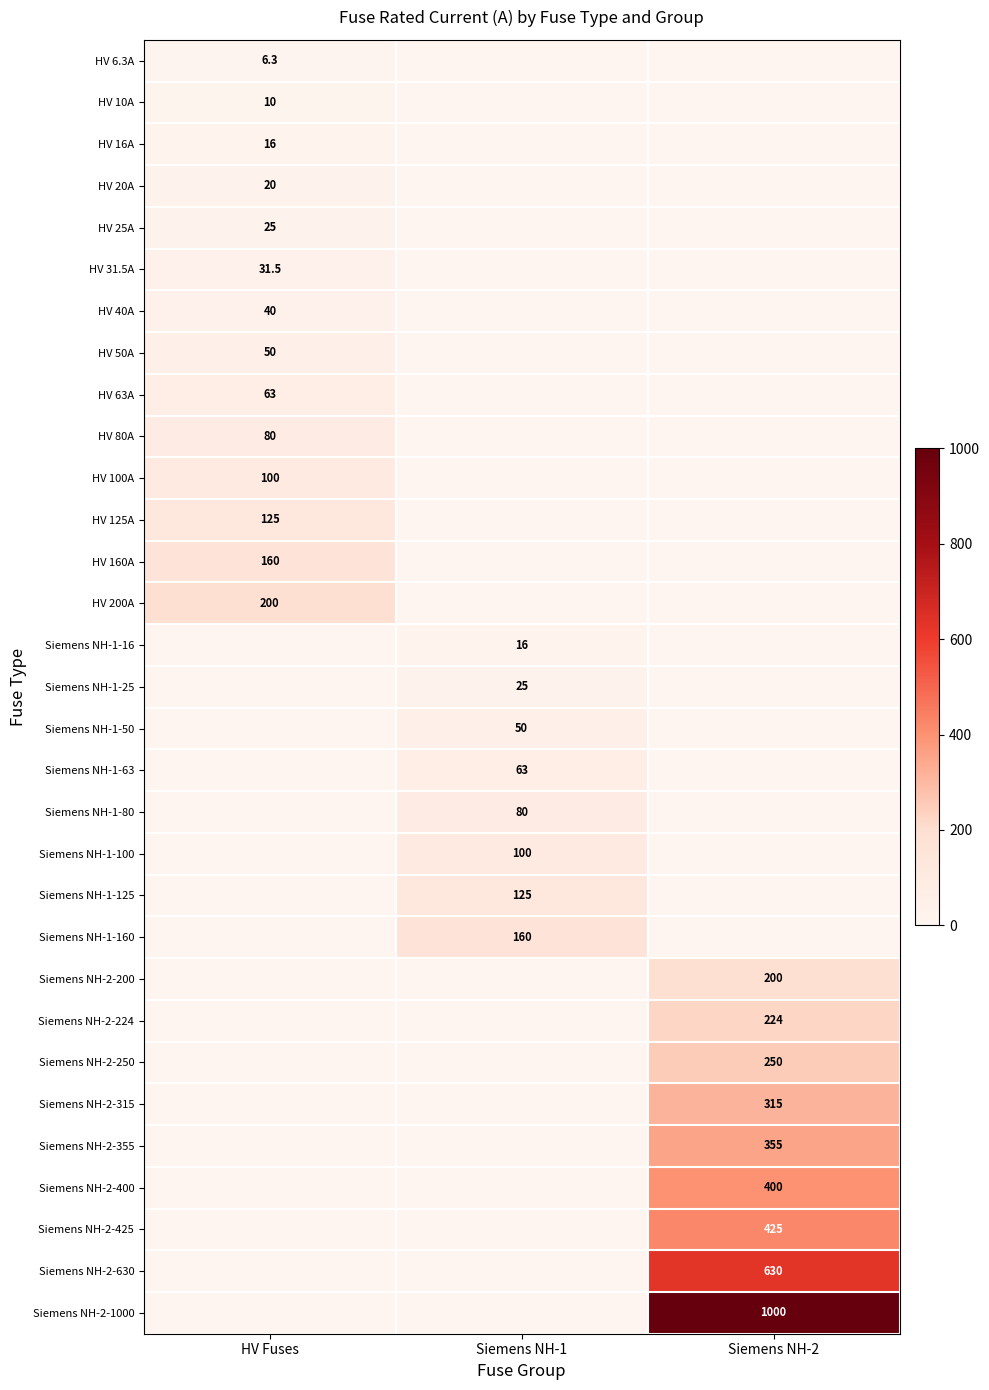

Is it true that Siemens NH-2-1000 equals 1740.3 at Siemens NH-2?

False